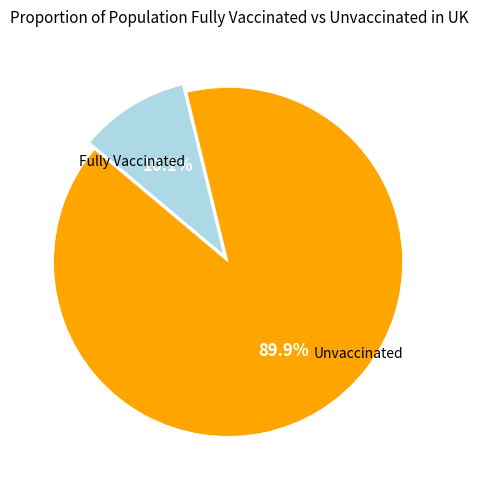

Does any single category account for the majority?

Yes